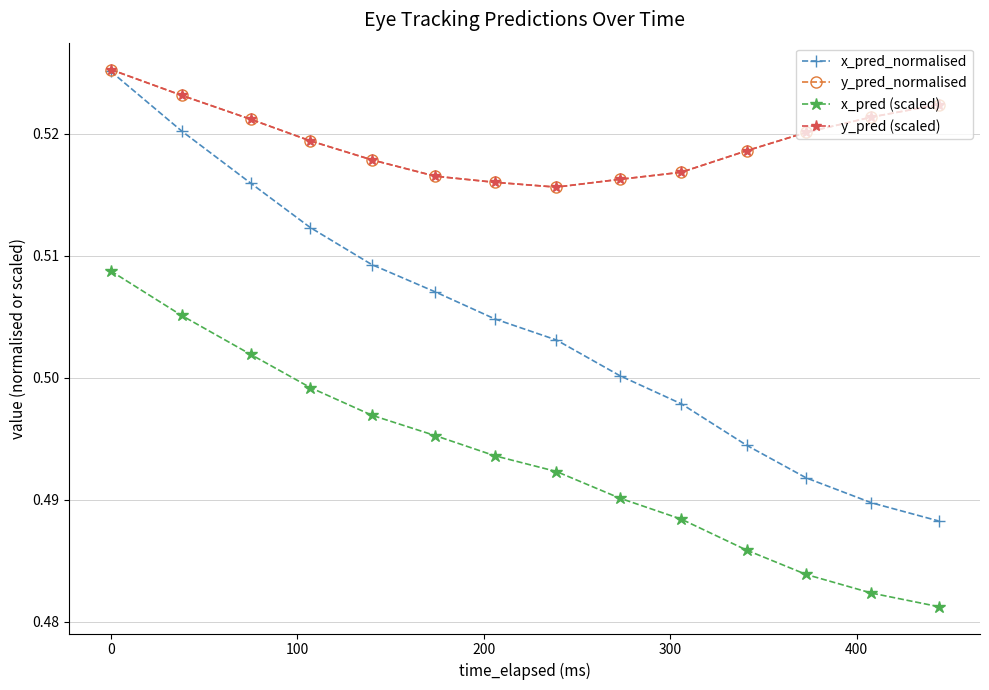

How many lines are shown in the chart?

4